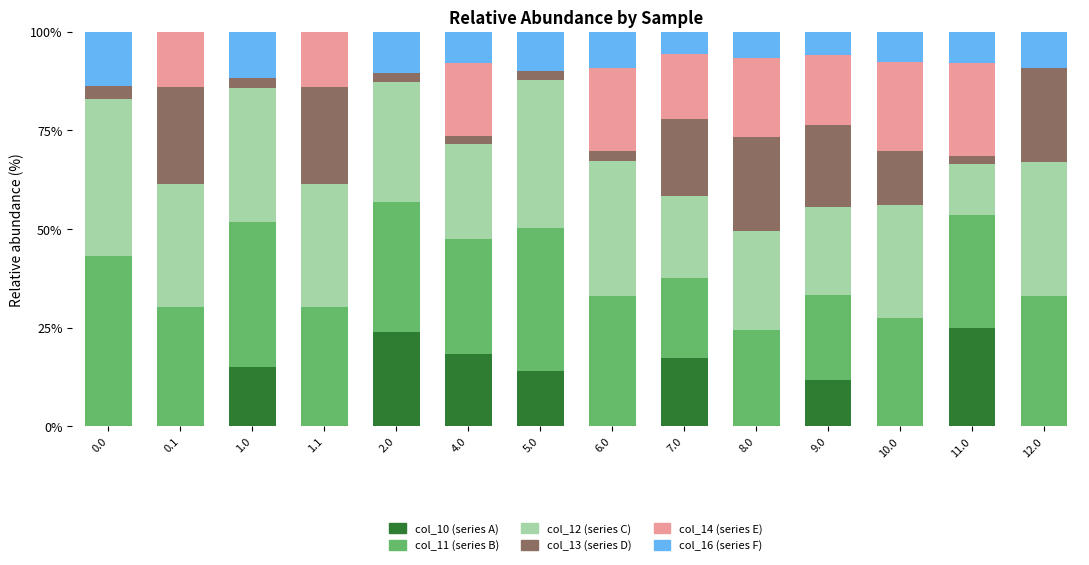

What is the total value across all series at 2.0?

100.0